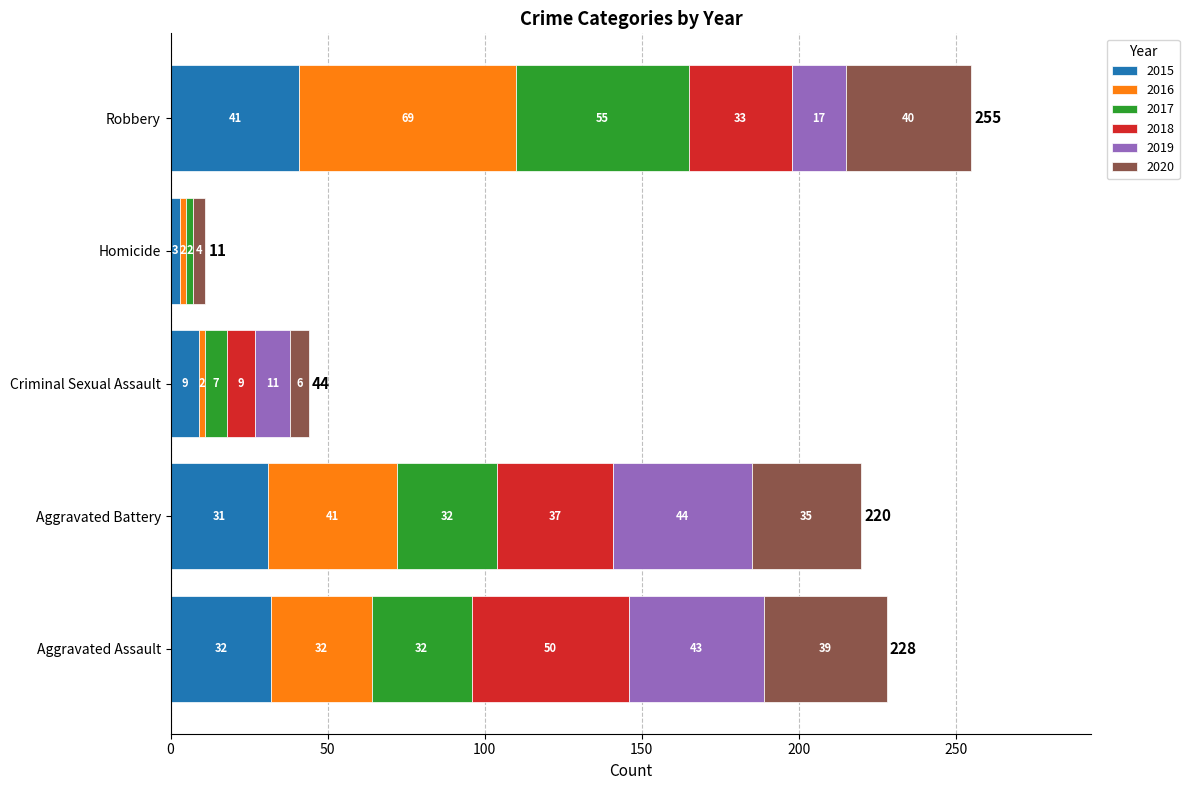

At which category is the sum across all series the highest?

Robbery